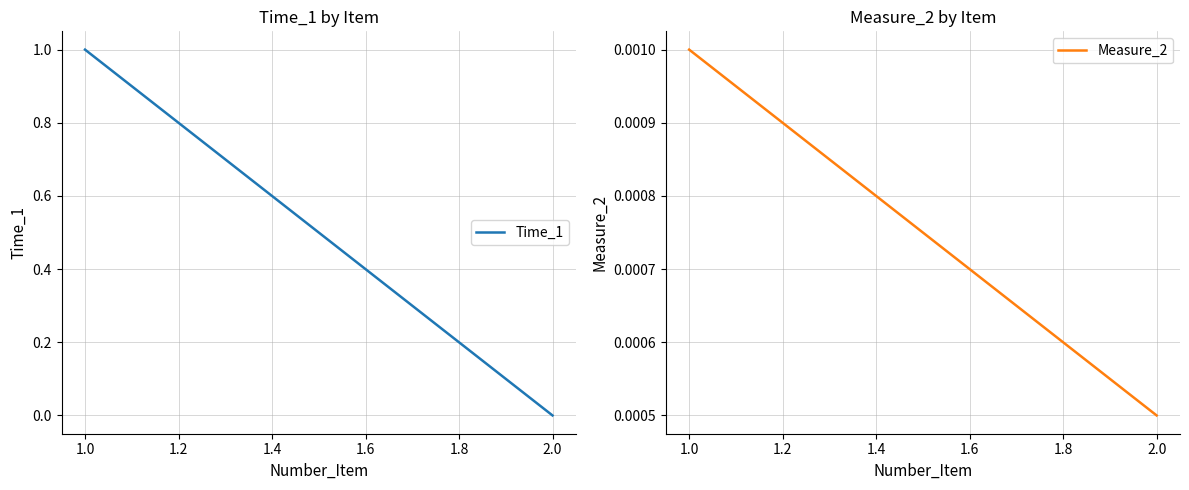

At how many categories does at least one series exceed 0?

2